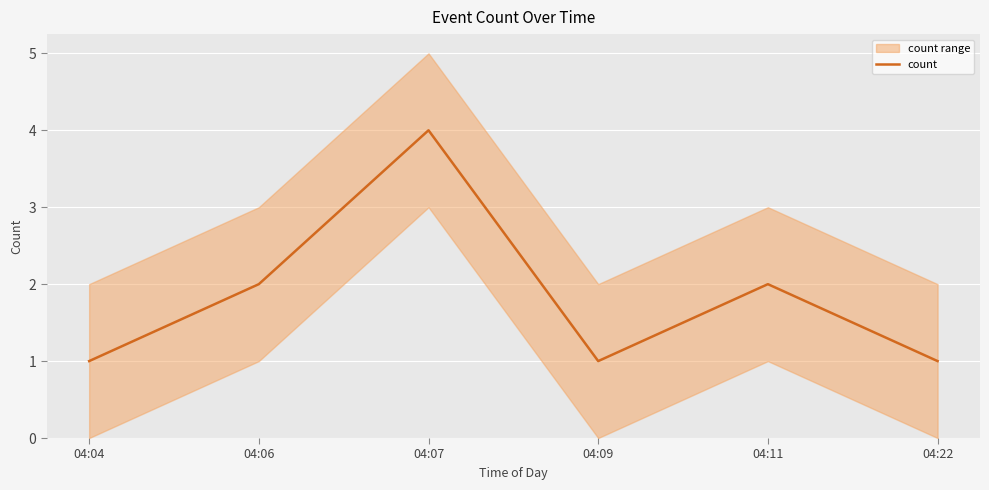

Rank the categories by value from lowest to highest.

04:04, 04:09, 04:22, 04:06, 04:11, 04:07